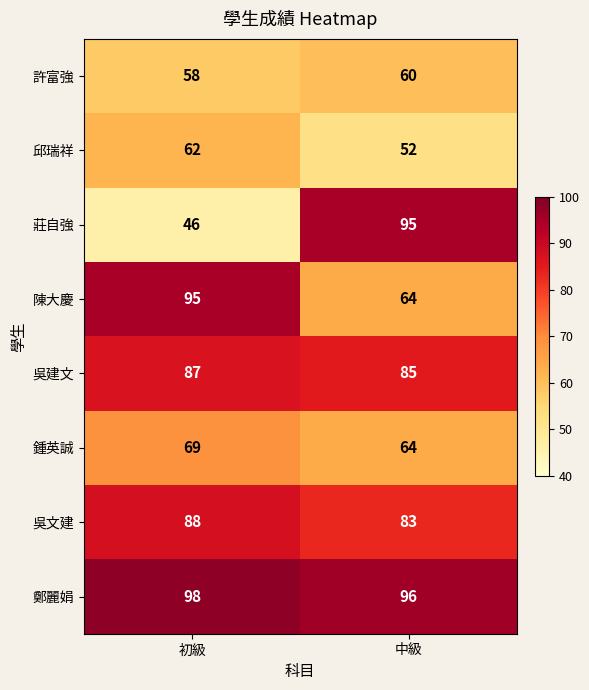

What is the total value across all series at 中級?

599